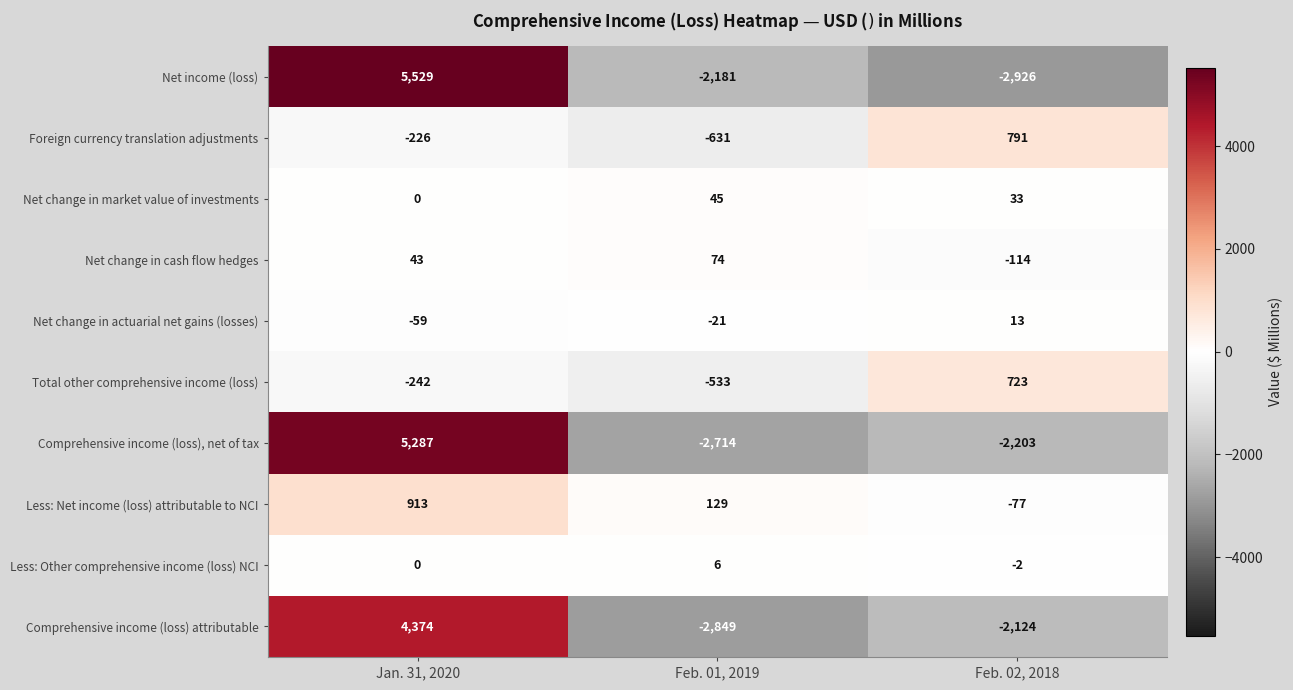

List the series in order of their peak value, highest first.

Net income (loss), Comprehensive income (loss), net of tax, Comprehensive income (loss) attributable, Less: Net income (loss) attributable to NCI, Foreign currency translation adjustments, Total other comprehensive income (loss), Net change in cash flow hedges, Net change in market value of investments, Net change in actuarial net gains (losses), Less: Other comprehensive income (loss) NCI